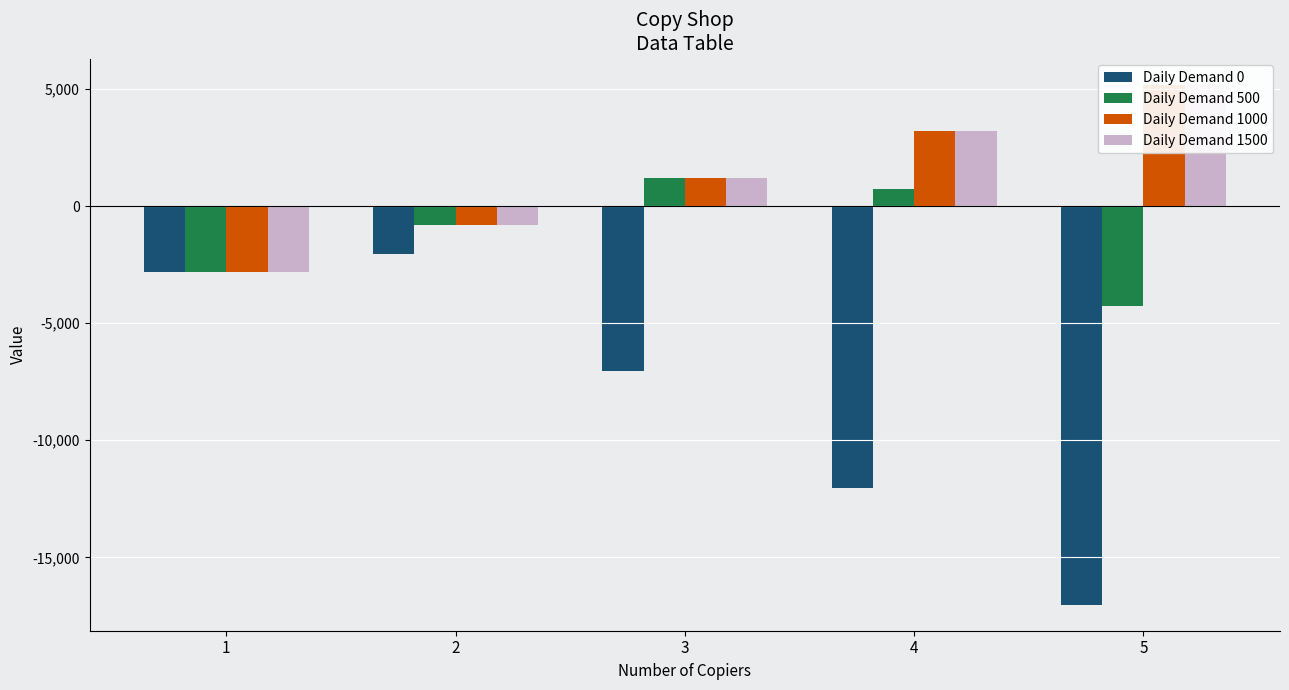

Read the Daily Demand 500 value at 1.

-2800